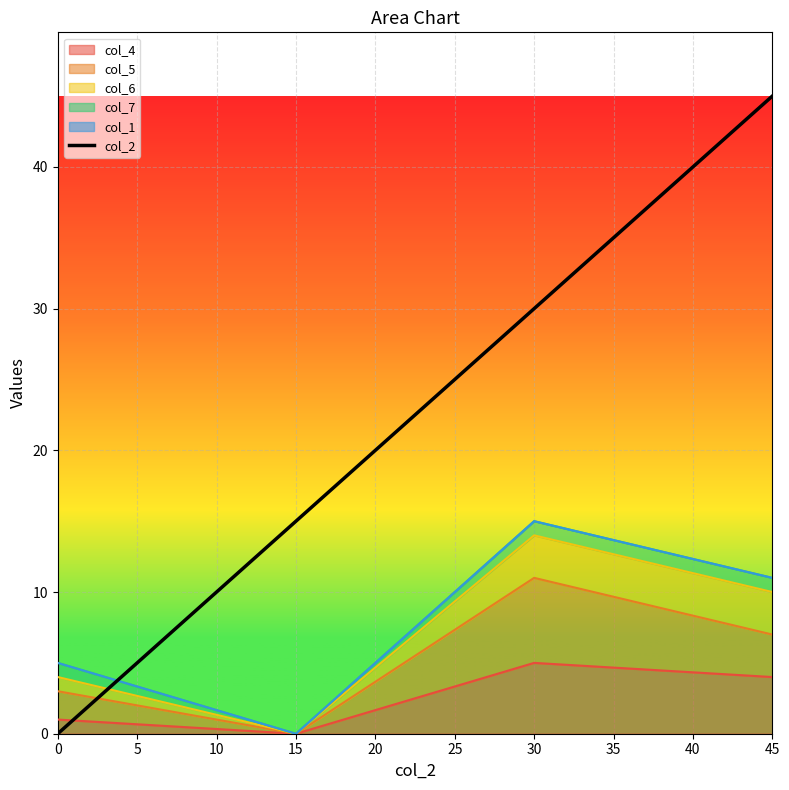

How many lines are shown in the chart?

1